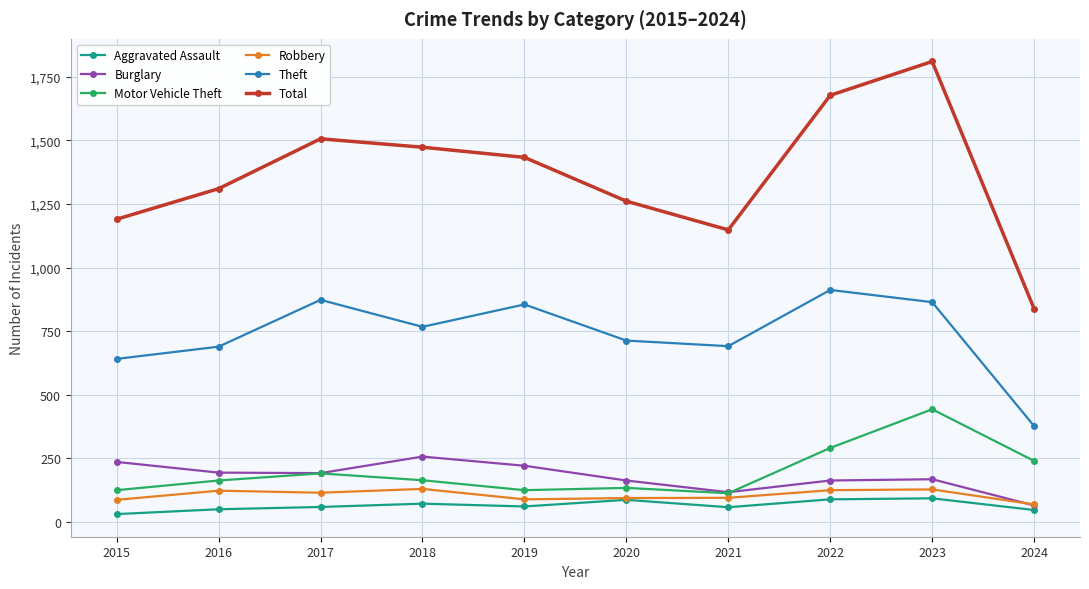

Does the chart have visible grid lines?

Yes